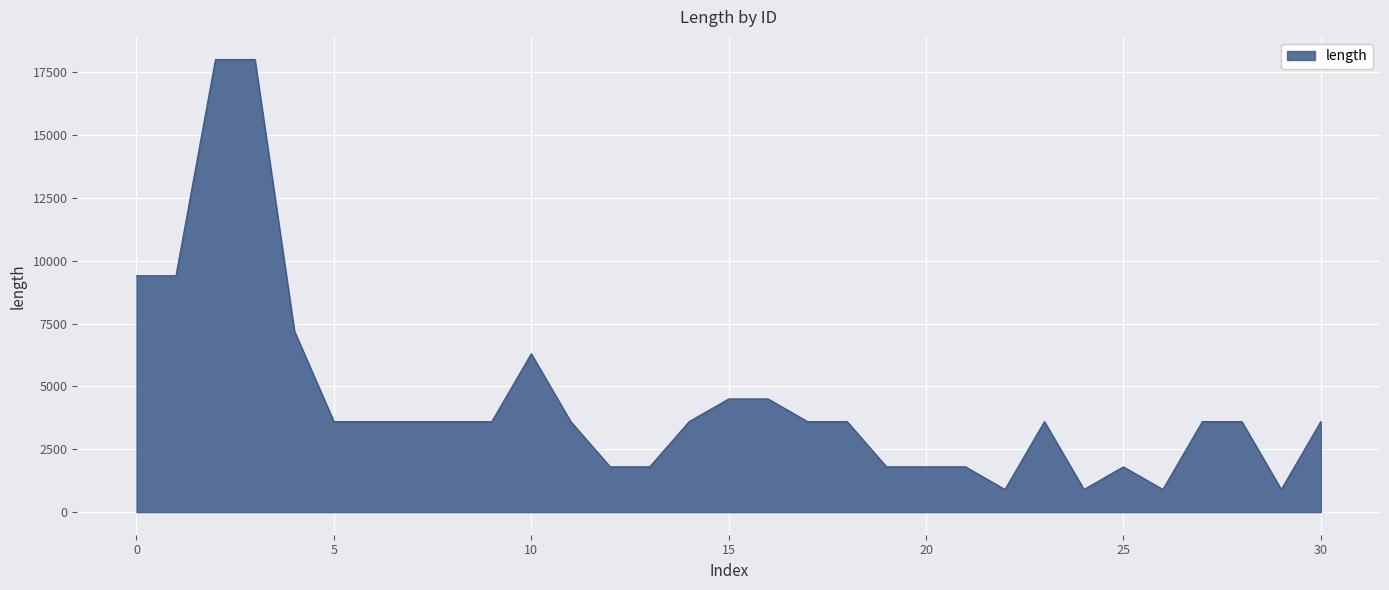

Does the chart display data point markers on the line(s)?

No